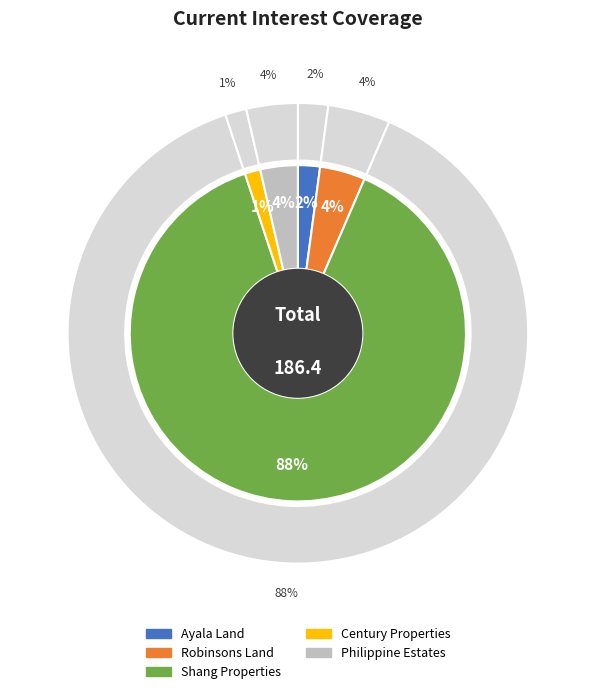

Combined, what portion of the pie is Philippine Estates and Robinsons Land?

8.0%